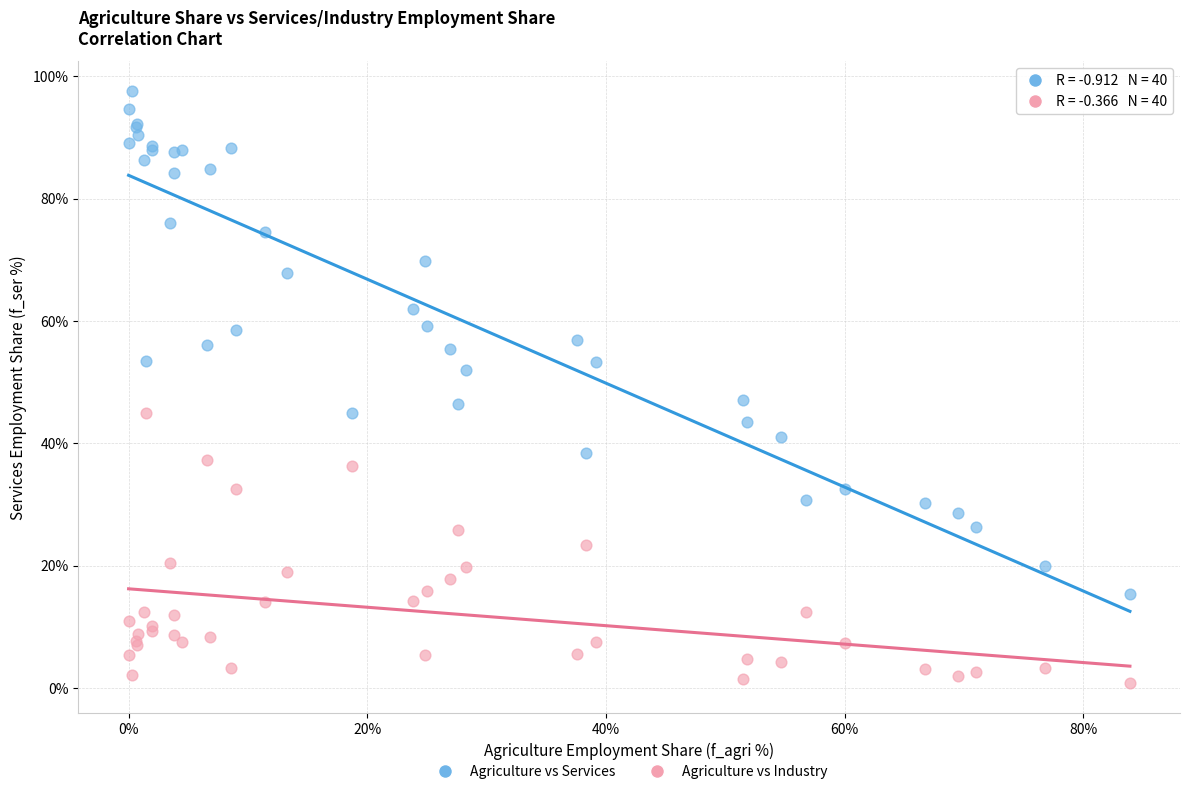

Which series has the largest Y range (max minus min)?

Agriculture vs Services